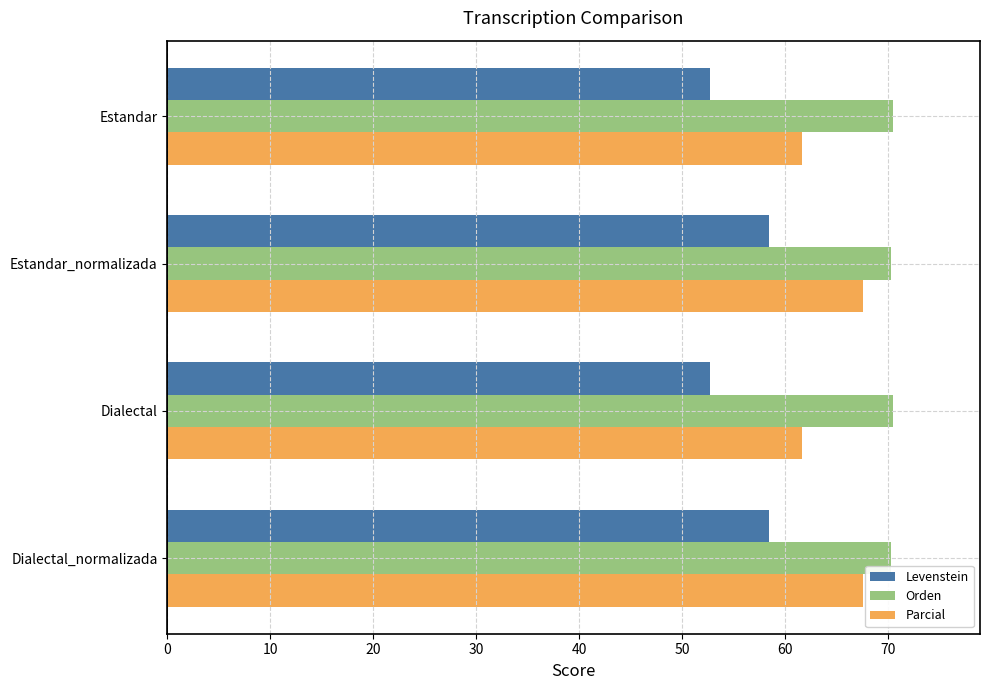

Is it true that Levenstein equals 14.1 at Estandar?

False